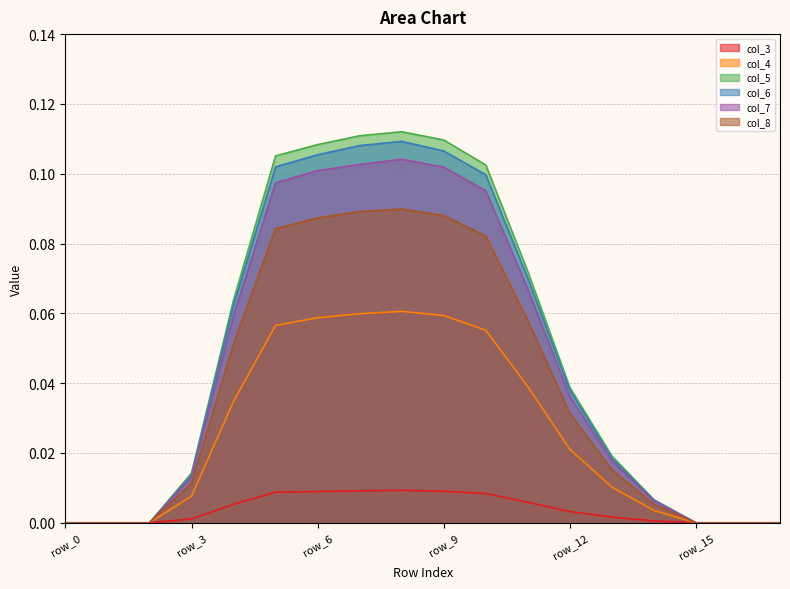

What is the total value across all series at row_3?

0.1